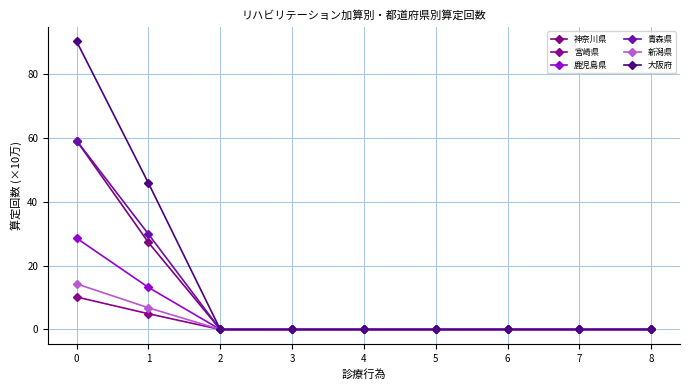

True or false: 神奈川県 has more than 2 points higher than both neighbors.

False